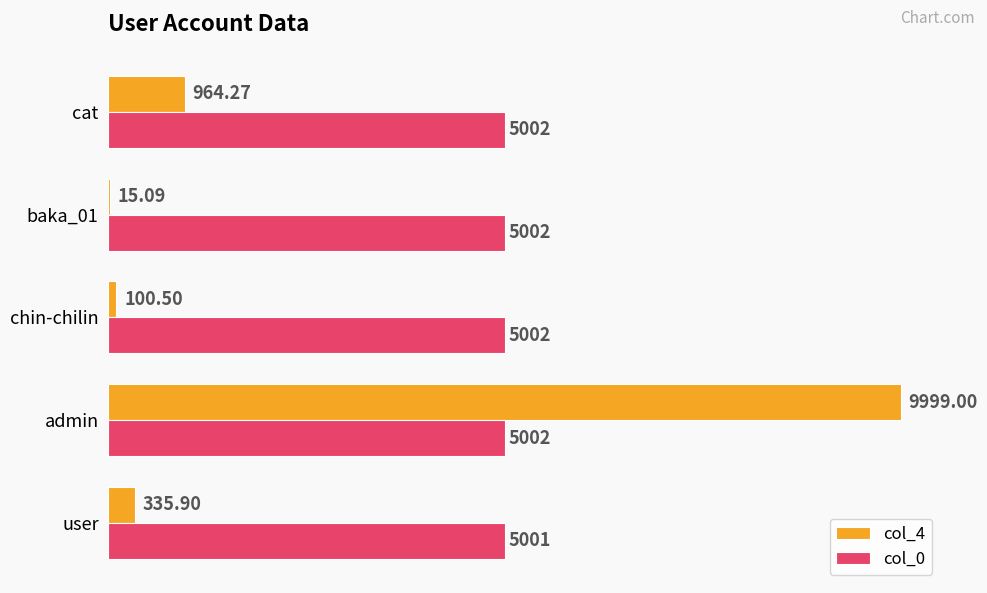

Which series changed the most between user and chin-chilin?

col_4